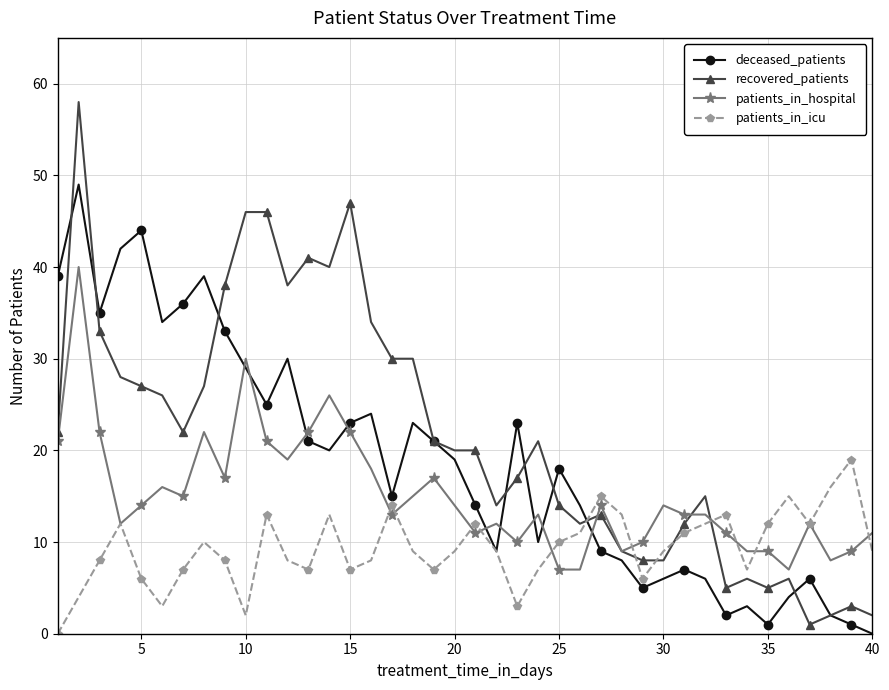

Reading left to right, extract all data points from this chart.

deceased_patients: 39	49	35	42	44	34	36	39	33	29	25	30	21	20	23	24	15	23	21	19	14	9	23	10	18	14	9	8	5	6	7	6	2	3	1	4	6	2	1	0
recovered_patients: 22	58	33	28	27	26	22	27	38	46	46	38	41	40	47	34	30	30	21	20	20	14	17	21	14	12	13	9	8	8	12	15	5	6	5	6	1	2	3	2
patients_in_hospital: 21	40	22	12	14	16	15	22	17	30	21	19	22	26	22	18	13	15	17	14	11	12	10	13	7	7	14	9	10	14	13	13	11	9	9	7	12	8	9	11
patients_in_icu: 0	4	8	12	6	3	7	10	8	2	13	8	7	13	7	8	14	9	7	9	12	9	3	7	10	11	15	13	6	9	11	12	13	7	12	15	12	16	19	9